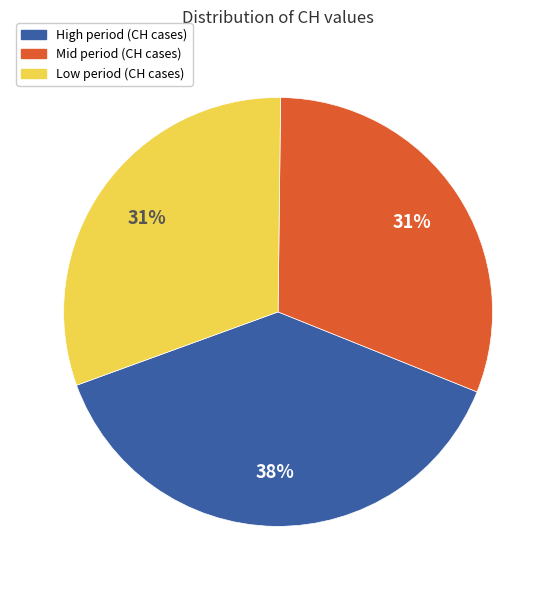

Is there any slice that represents more than half of the pie?

No